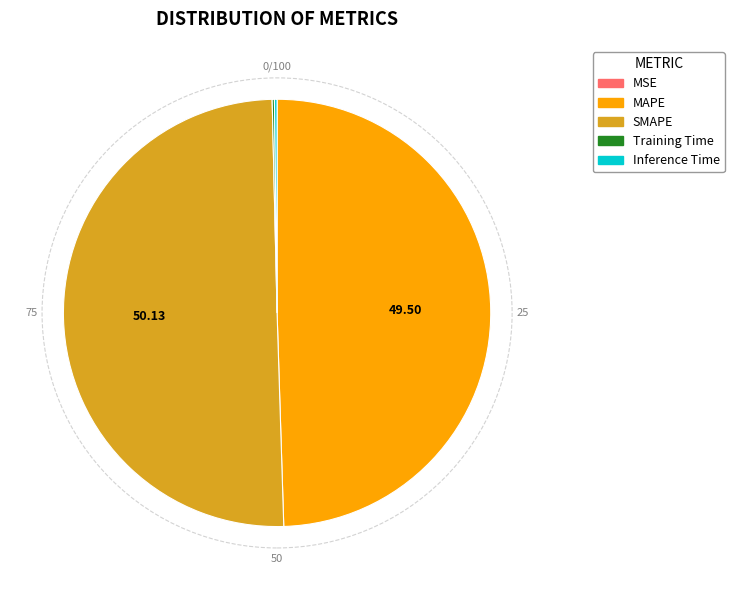

Which slice represents more than half of the pie?

SMAPE